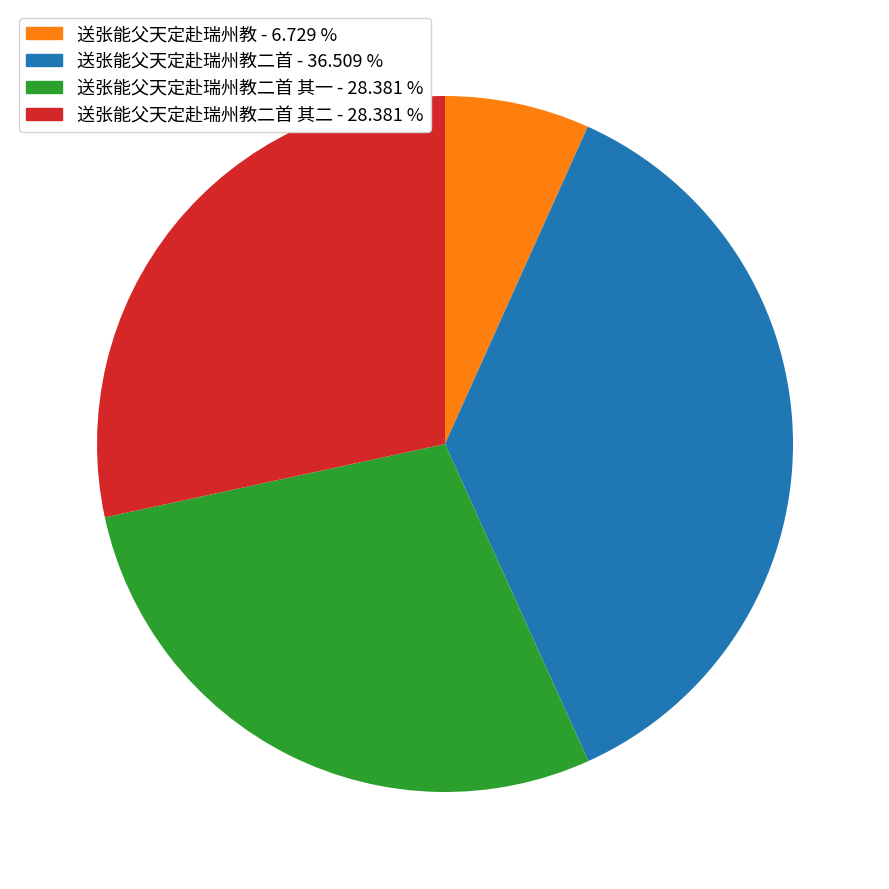

Is there a majority slice in this chart?

No